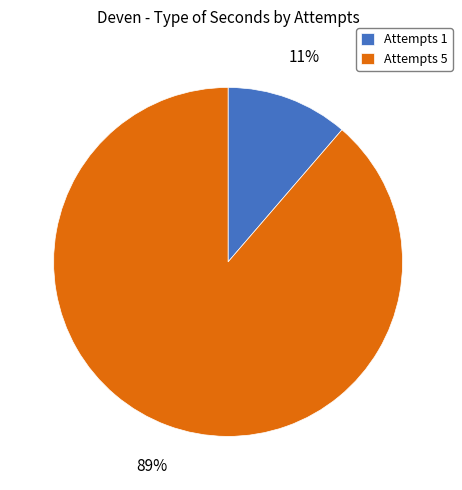

Combined, do Attempts 5 and Attempts 1 account for over 50%?

Yes